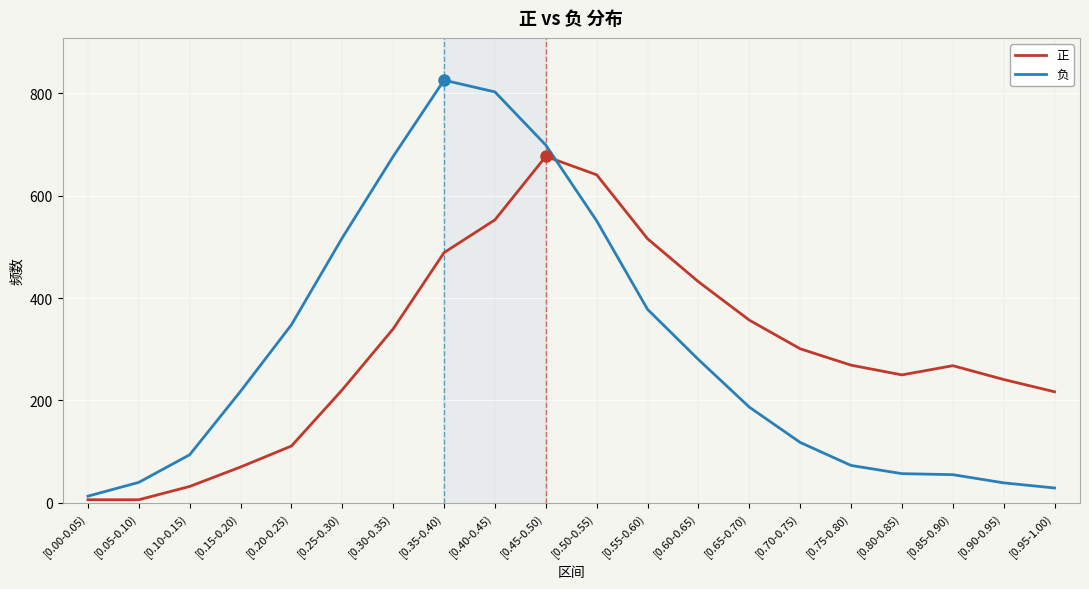

The value of 正 at [0.60-0.65) is 432. True or false?

True